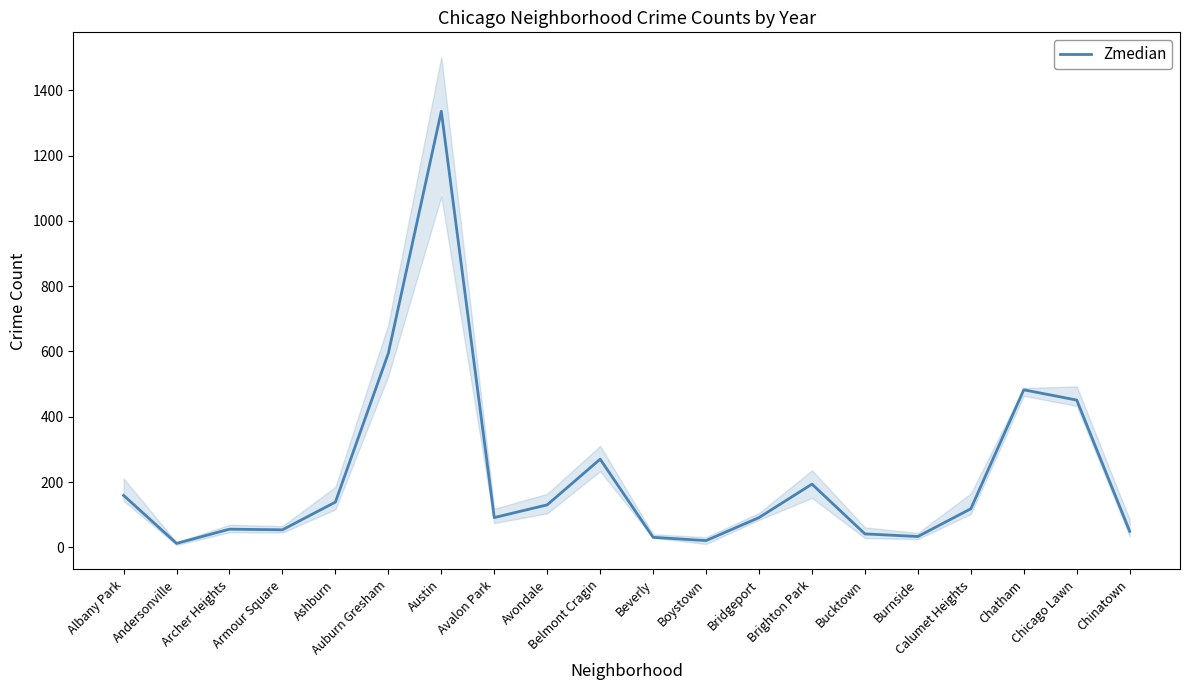

What is the change in value from Austin to Bridgeport?

-1245.0